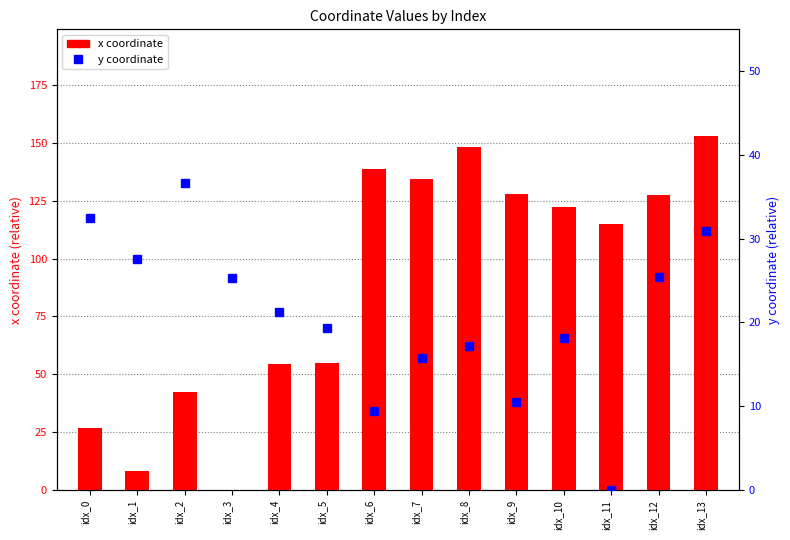

Read the x value at idx_7.

134.3